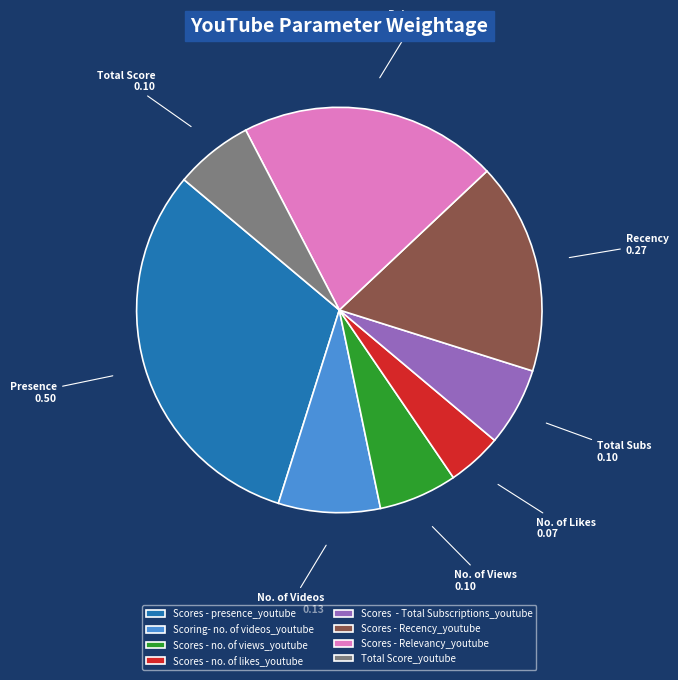

Count the number of slices in the pie.

8